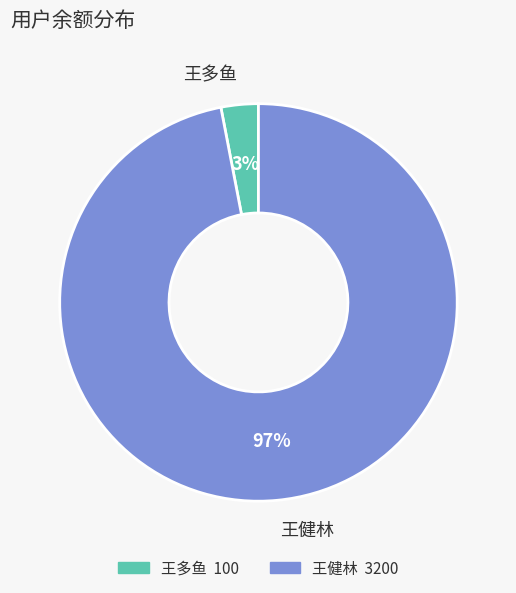

Count the number of slices in the pie.

2